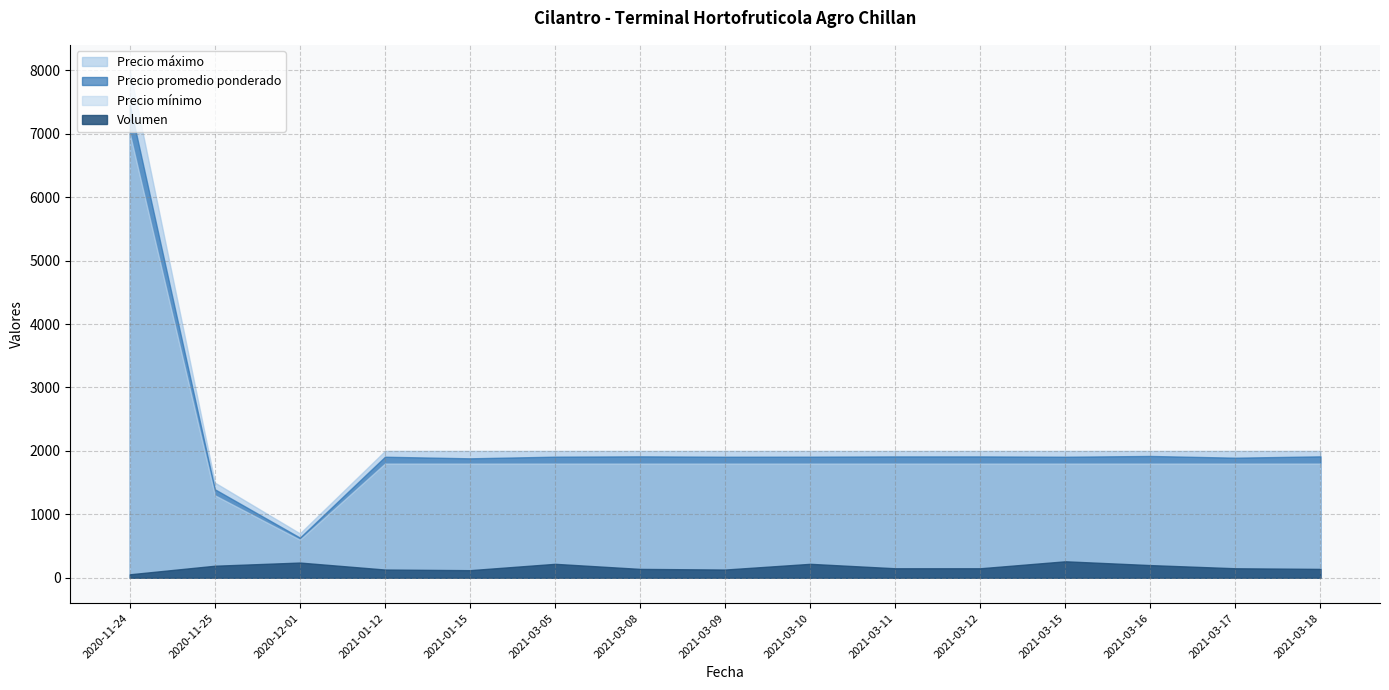

What is the difference between the maximum and minimum values in the Precio minimo series?

6400